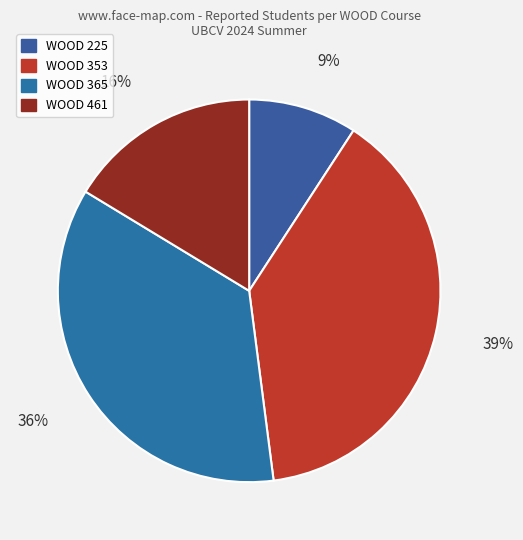

What is the smallest slice in the pie chart?

WOOD 225